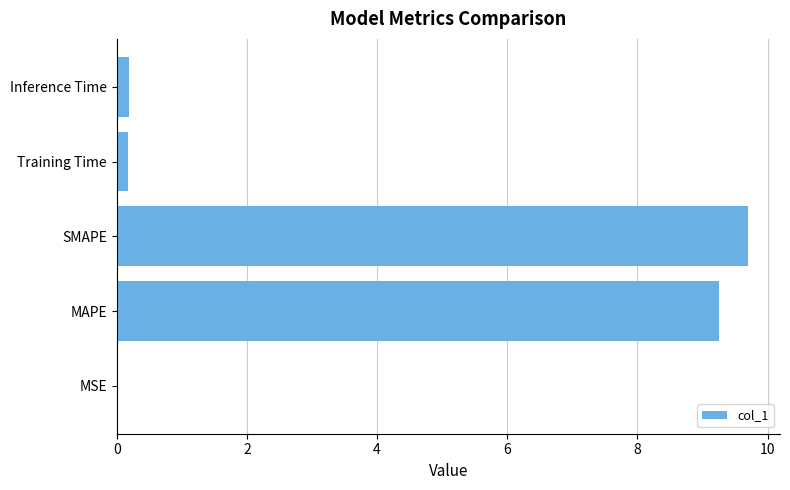

Does the chart contain stacked bars?

No